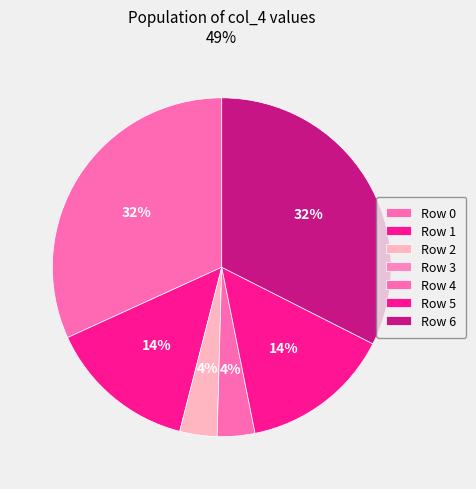

To the nearest percent, what is the average slice percentage?

14%